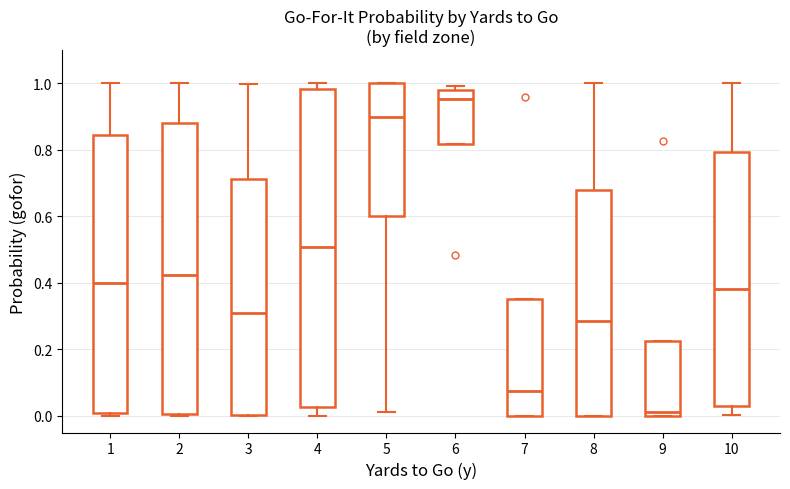

Reading left to right, transcribe this box plot: for each box, give where its median line is, the range the box spans, and where its two whiskers end, as read against the y-axis. The values are not printed on the chart, so give them approximately, as read against the axis.

1: median 0.40, box 0.00 to 0.84, whiskers 0.00 (just below the box's lower edge) to 1.00
2: median 0.42, box 0.00 to 0.88, whiskers 0.00 to 1.00
3: median 0.32, box 0.00 to 0.72, whiskers 0.00 to 1.00
4: median 0.50, box 0.02 to 0.98, whiskers 0.00 to 1.00
5: median 0.90, box 0.60 to 1.00, whiskers 0.02 to 1.00
6: median 0.96, box 0.82 to 0.98, whiskers 0.82 to 1.00
7: median 0.08, box 0.00 to 0.36, whiskers 0.00 to 0.36
8: median 0.28, box 0.00 to 0.68, whiskers 0.00 to 1.00
9: median 0.02, box 0.00 to 0.22, whiskers 0.00 to 0.22
10: median 0.38, box 0.02 to 0.80, whiskers 0.00 to 1.00